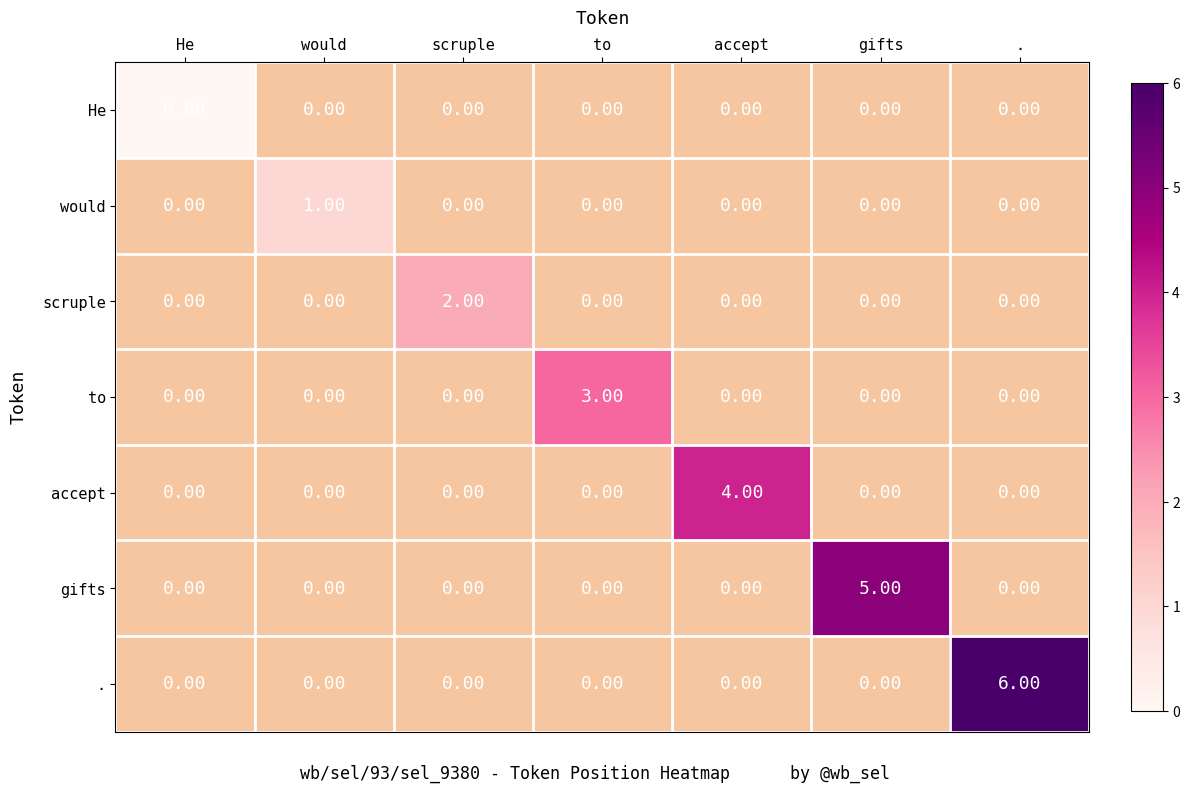

Which category has the highest value across all series?

.